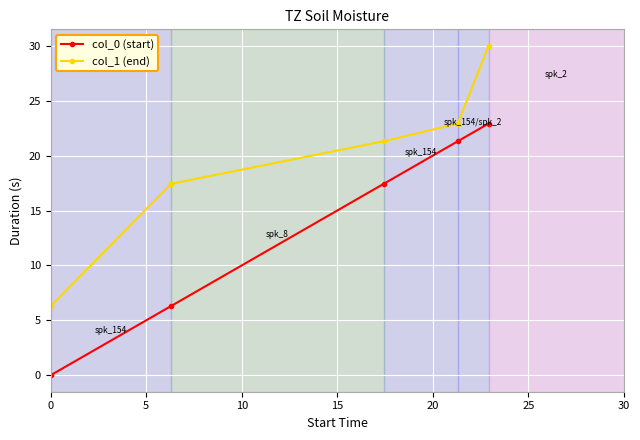

List the series in order of their overall mean, highest first.

col_1 (end), col_0 (start)